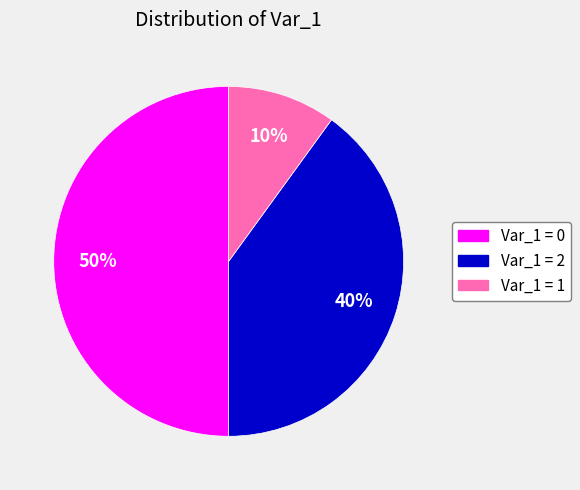

To the nearest percent, what is the difference between the largest and smallest slice percentages?

40%